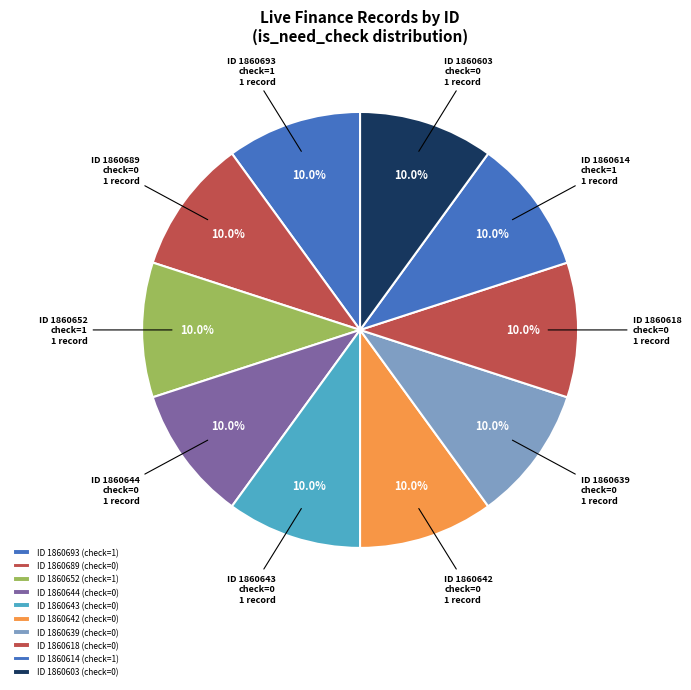

Count the number of slices in the pie.

10